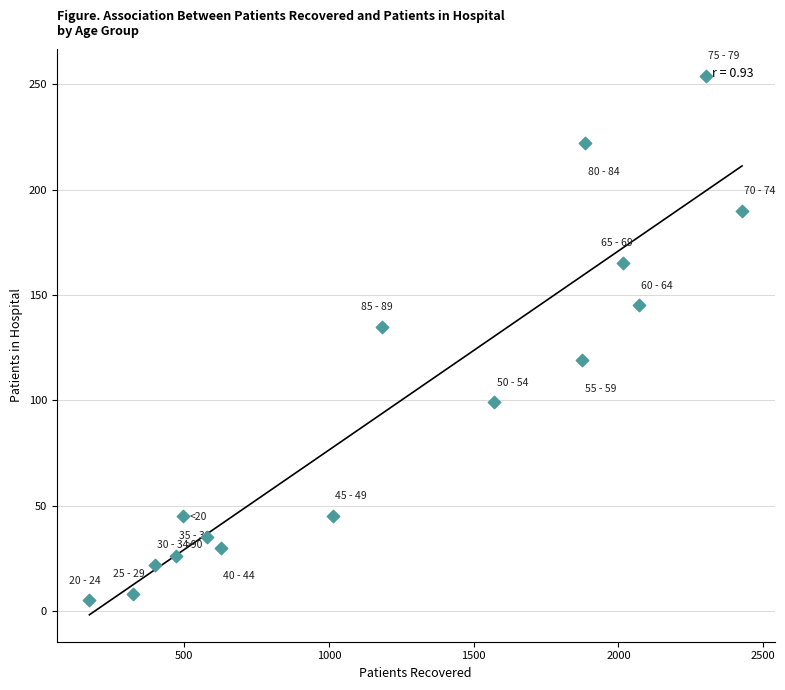

What is the range of Y values (max minus min)?

249